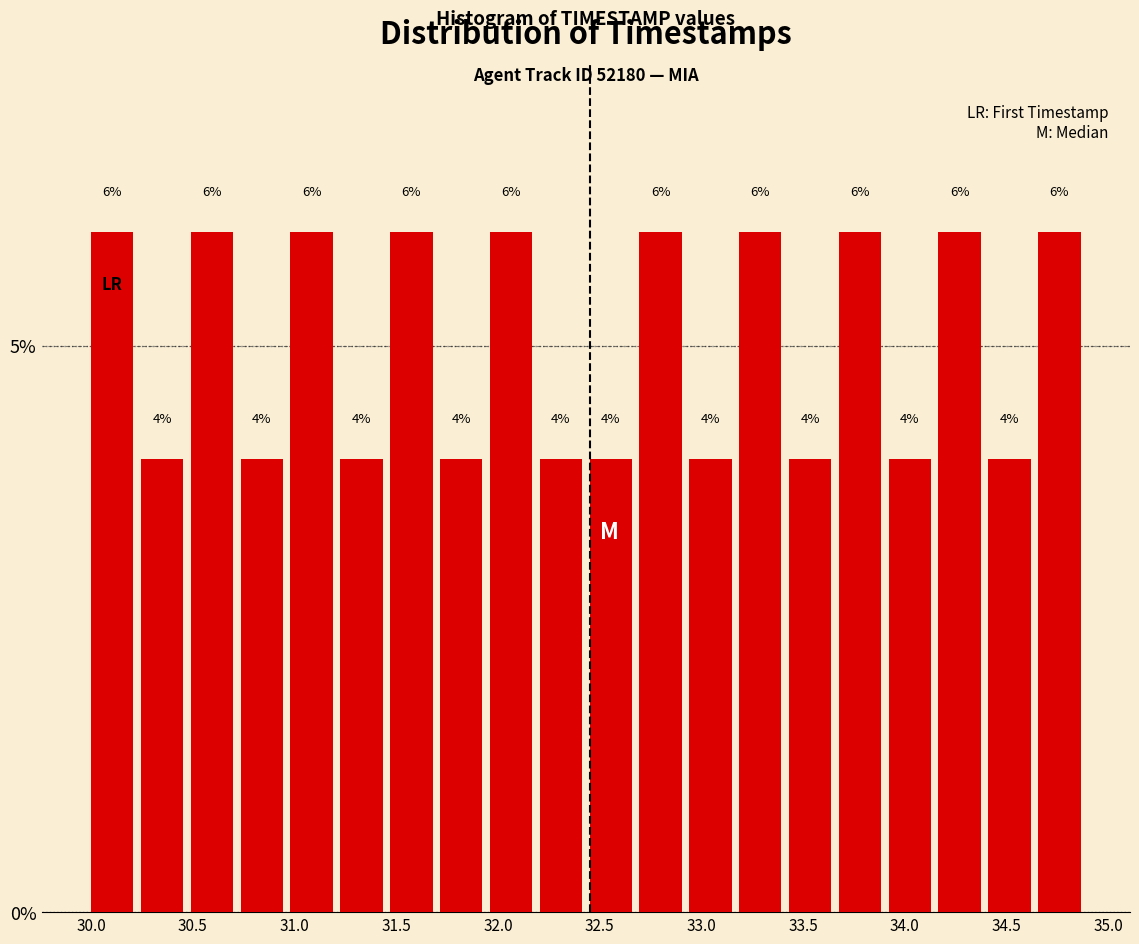

Reading left to right, list every bar in this chart as the range it spans on the x-axis followed by its height. The bar edges are not printed on the chart, so give them approximately, as read against the axis.

30.000 to 30.245: 6
30.245 to 30.490: 4
30.490 to 30.735: 6
30.735 to 30.980: 4
30.980 to 31.225: 6
31.225 to 31.470: 4
31.470 to 31.715: 6
31.715 to 31.960: 4
31.960 to 32.205: 6
32.205 to 32.450: 4
32.450 to 32.695: 4
32.695 to 32.940: 6
32.940 to 33.185: 4
33.185 to 33.430: 6
33.430 to 33.675: 4
33.675 to 33.920: 6
33.920 to 34.165: 4
34.165 to 34.410: 6
34.410 to 34.655: 4
34.655 to 34.900: 6